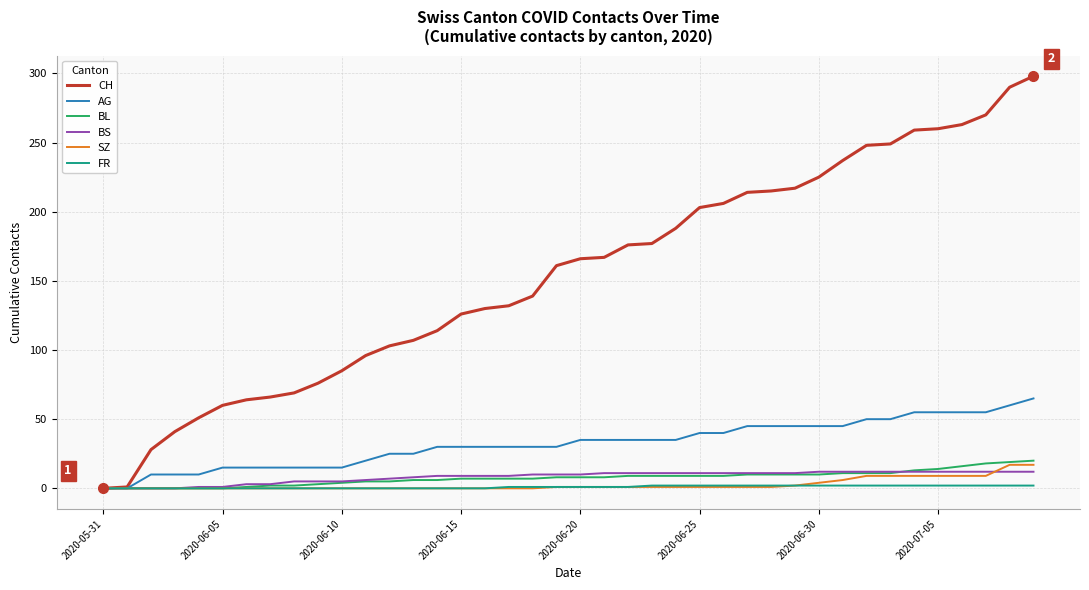

Which series has the largest range (max minus min)?

CH